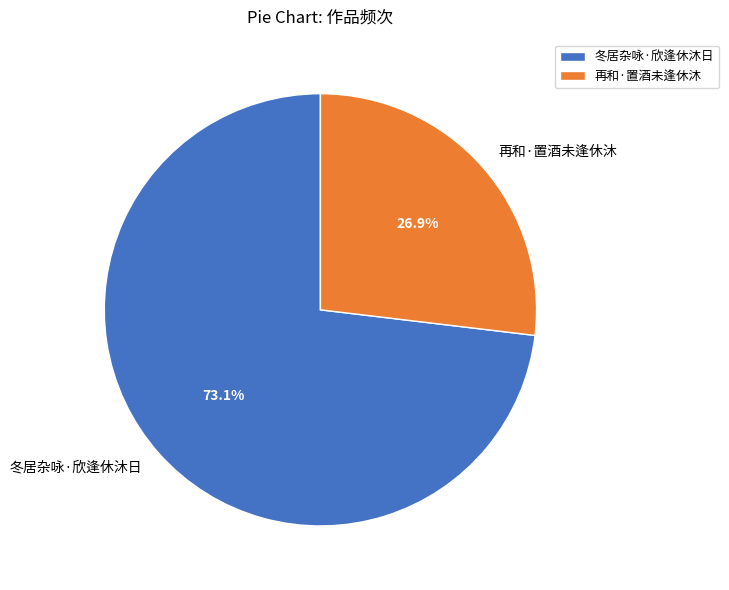

What percentage is the 冬居杂咏·欣逢休沐日 slice, to the nearest percent?

73%